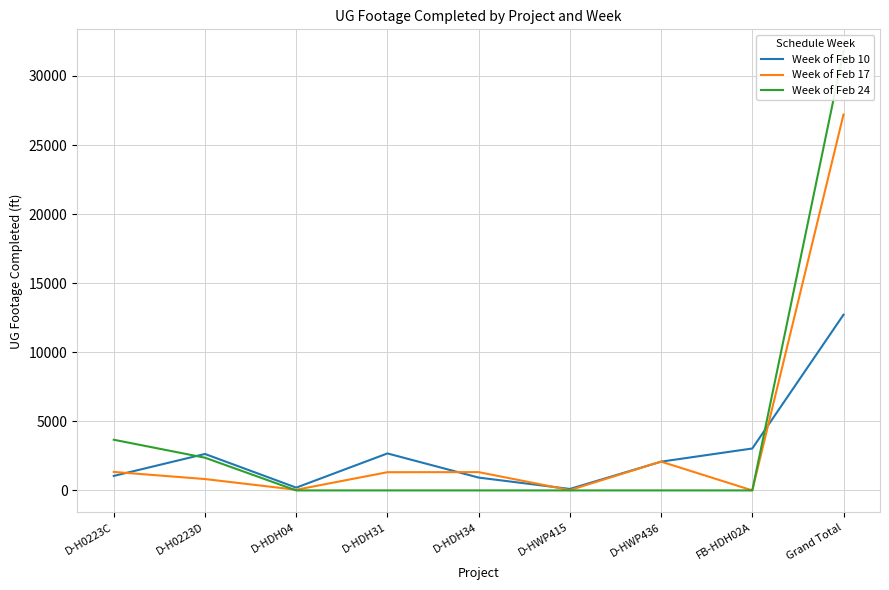

True or false: Week of Feb 24 has a value of -17049 at FB-HDH02A.

False